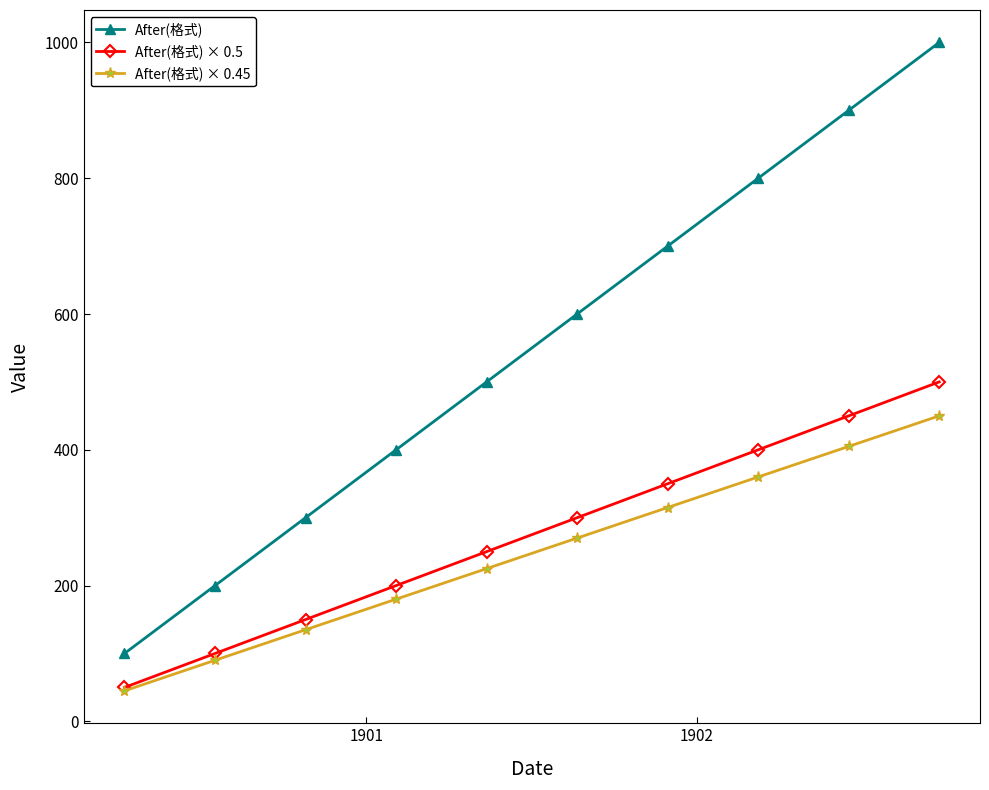

True or false: After(格式) × 0.45 has more than 0 points higher than both neighbors.

False